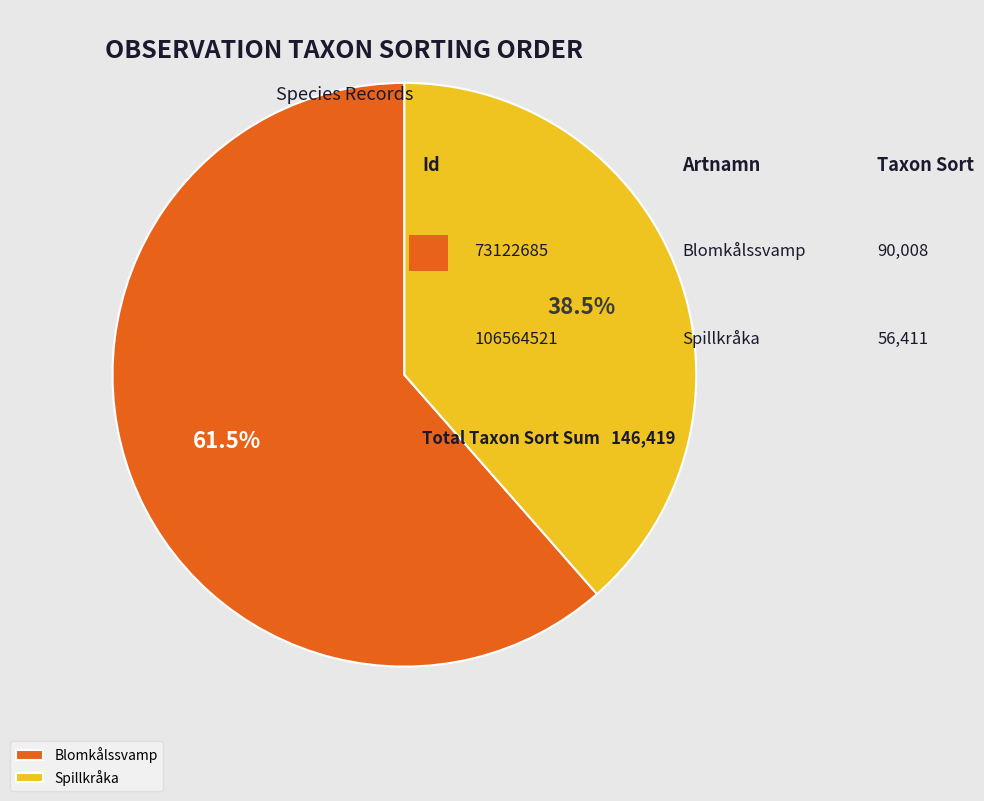

Do Spillkråka and Blomkålssvamp together represent more than half of the pie?

Yes